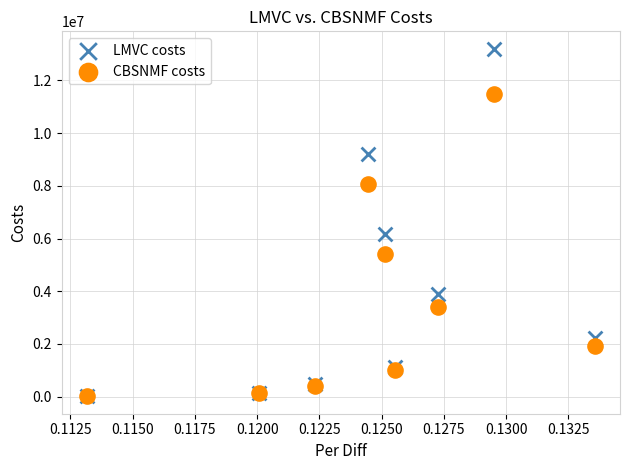

Which series reaches the maximum Y coordinate?

LMVC costs